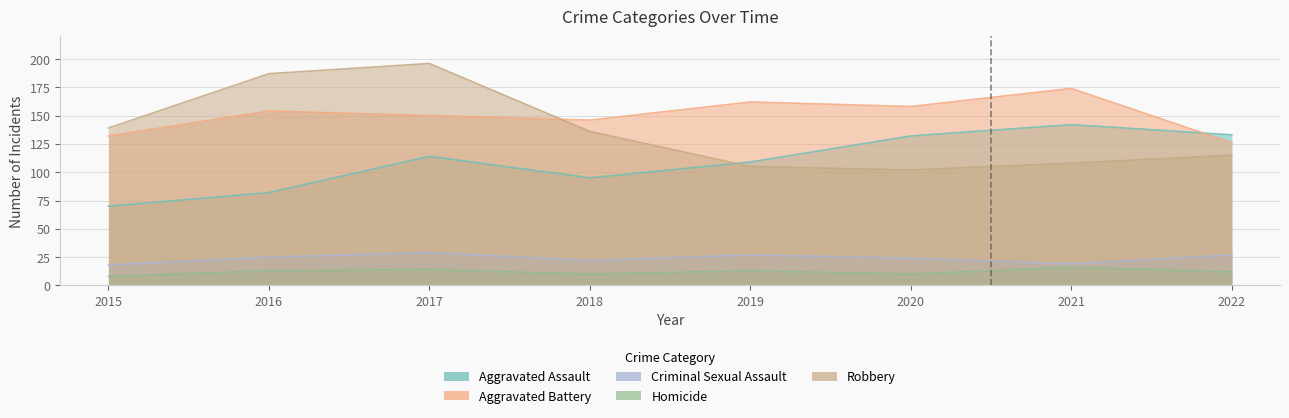

True or false: Homicide and Criminal Sexual Assault cross at least once.

False